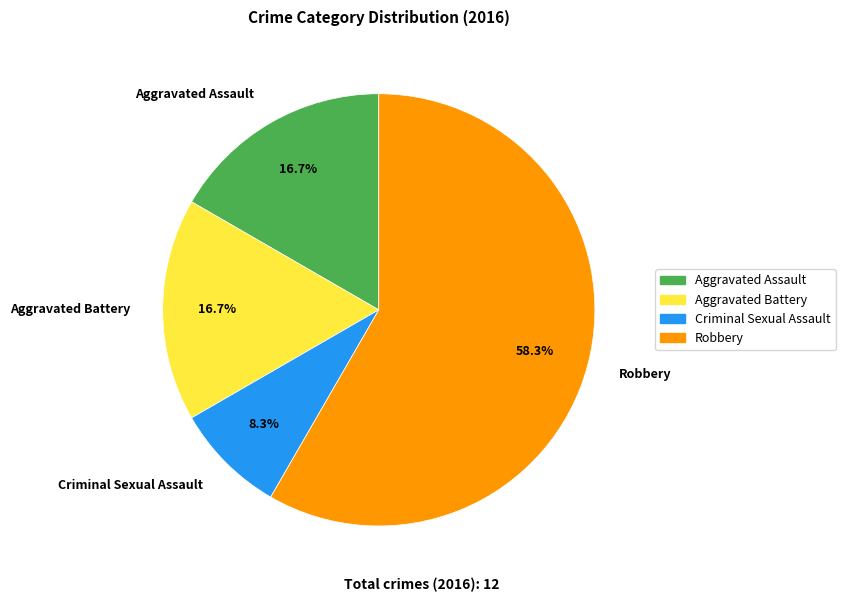

To the nearest percent, what portion does Aggravated Battery represent?

17%